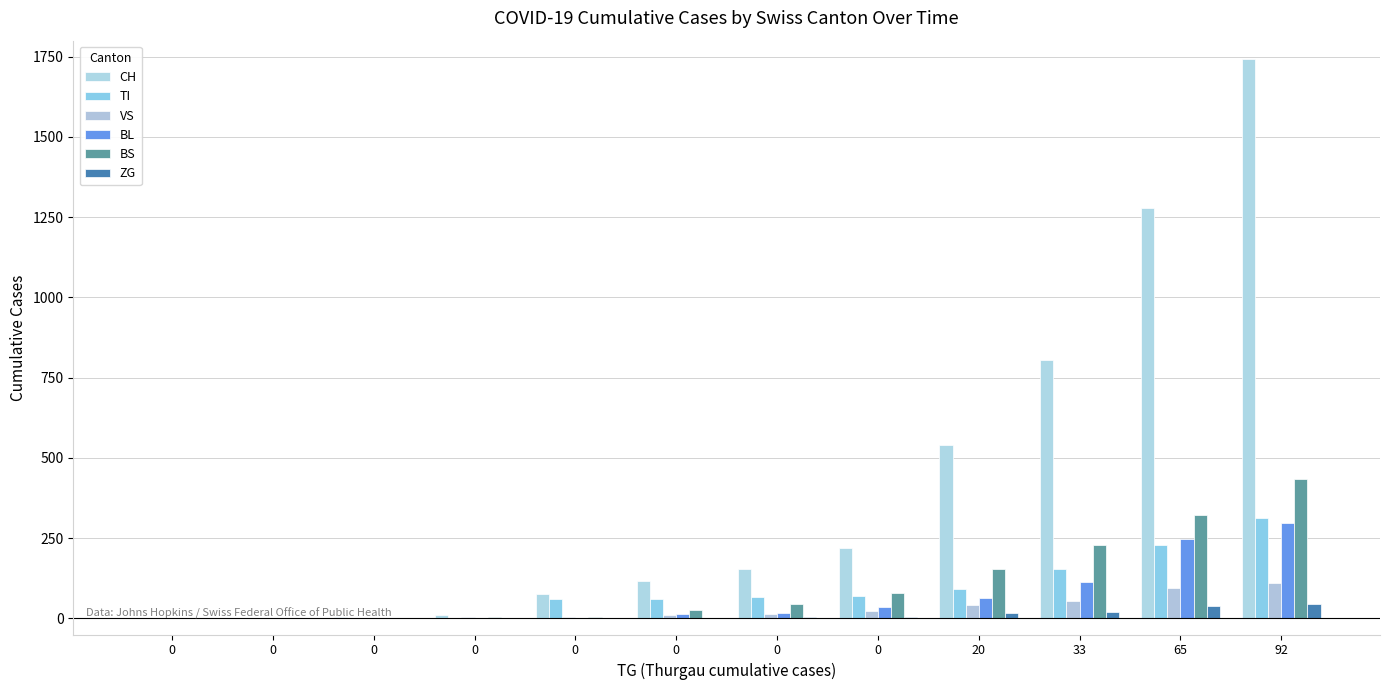

Between 33 and 0, which is larger?

33